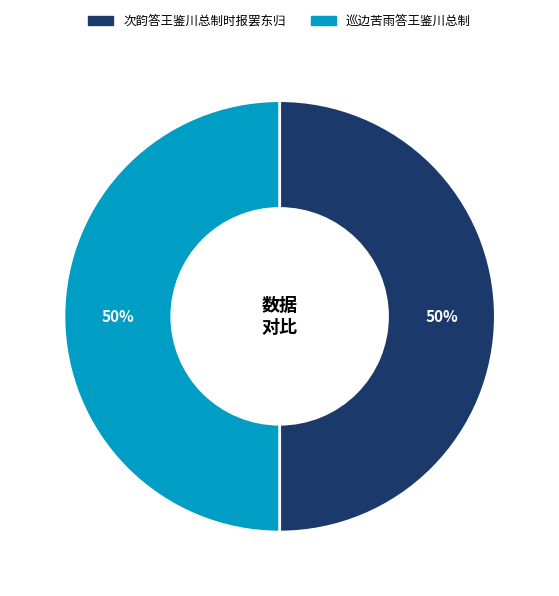

Is it true that 次韵答王鉴川总制时报罢东归 is 50% of the pie?

True